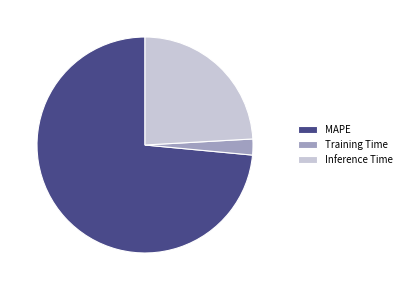

Count the number of slices in the pie.

3